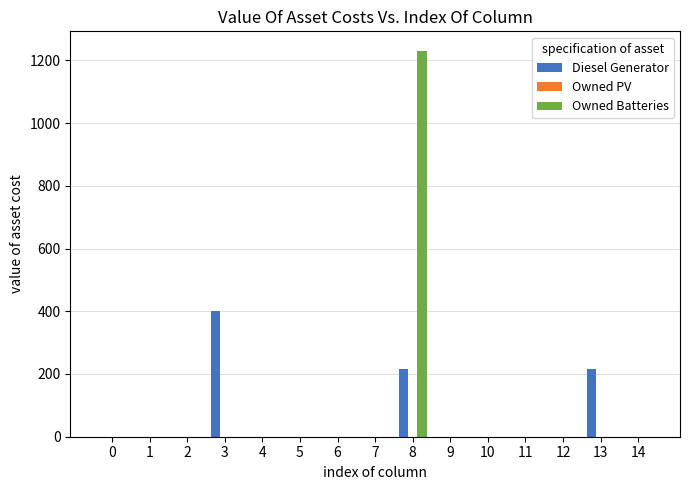

Reading left to right, list all the values displayed in this chart.

Diesel Generator: 0=0	1=0	2=0	3=400	4=0	5=0	6=0	7=0	8=217	9=0	10=0	11=0	12=0	13=217	14=0
Owned Batteries: 0=0	1=0	2=0	3=0	4=0	5=0	6=0	7=0	8=1231	9=0	10=0	11=0	12=0	13=0	14=0